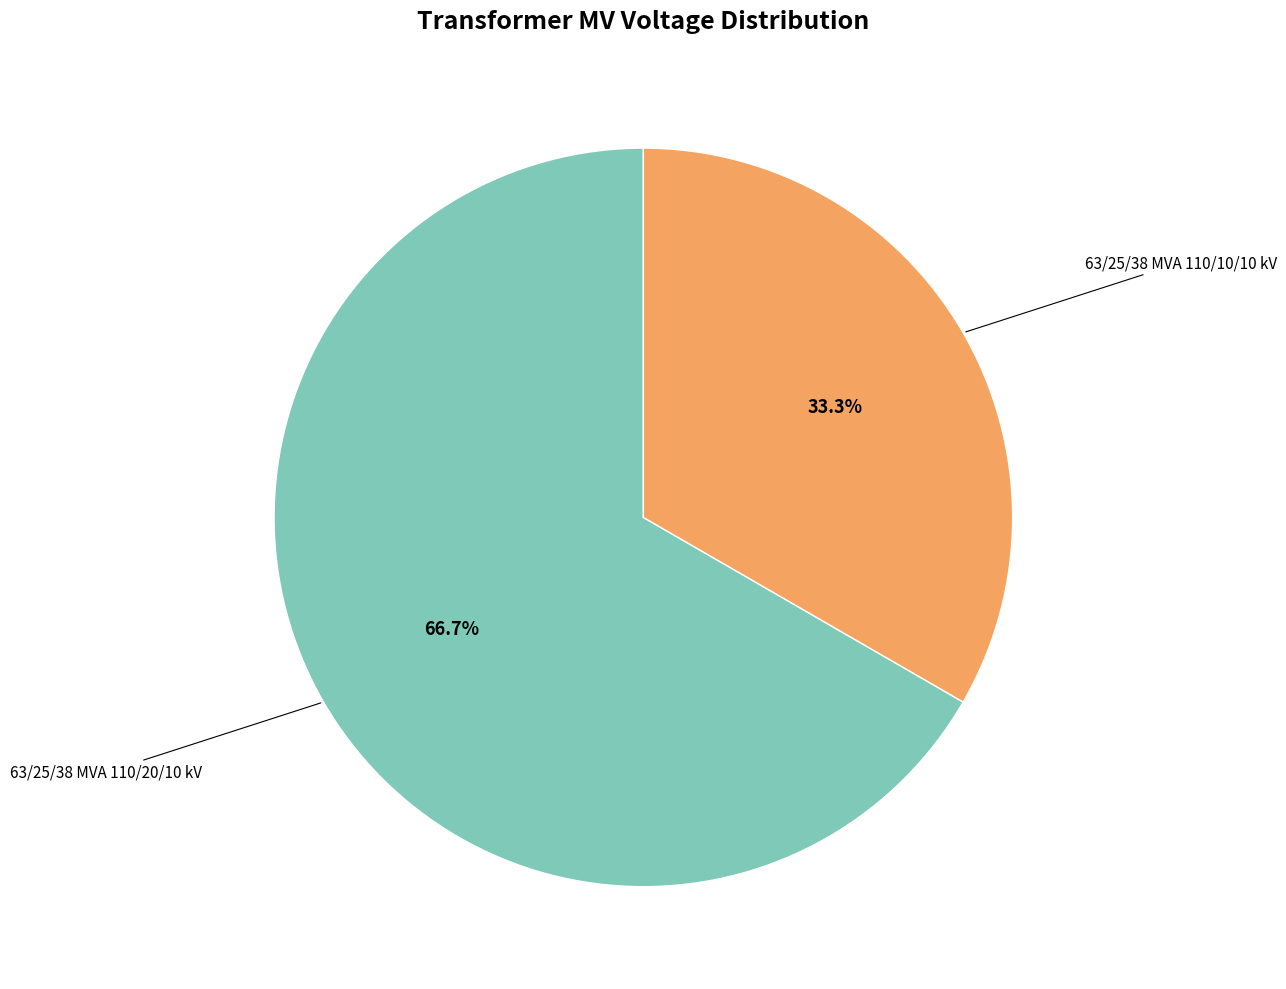

Count the number of slices in the pie.

2